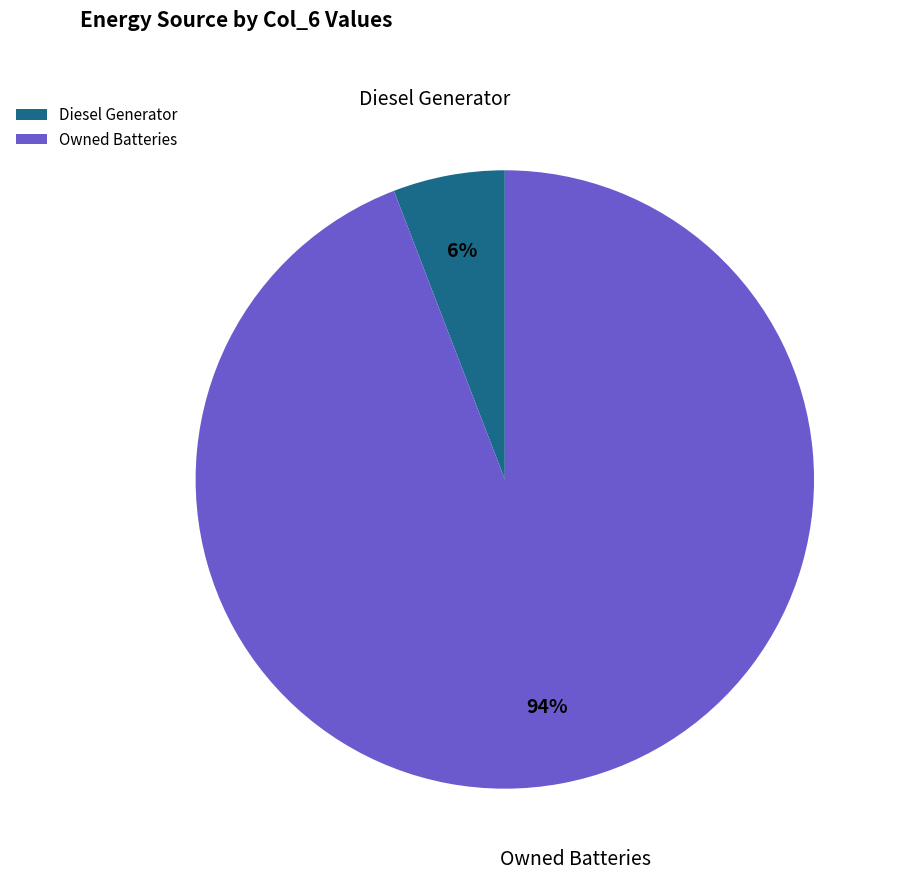

How many segments does this pie chart have?

2